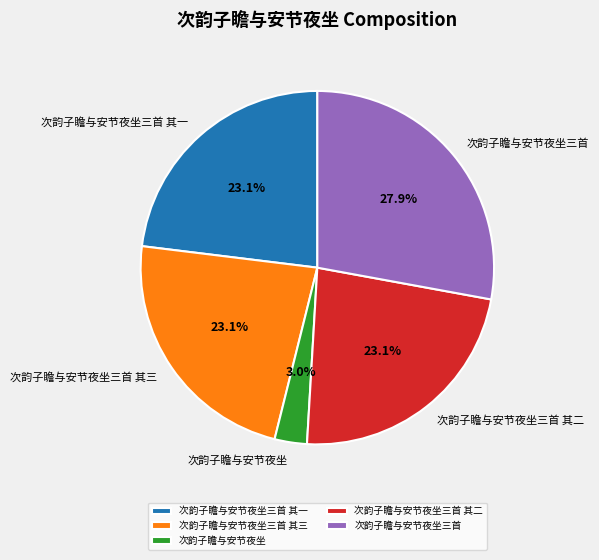

Count the number of slices in the pie.

5